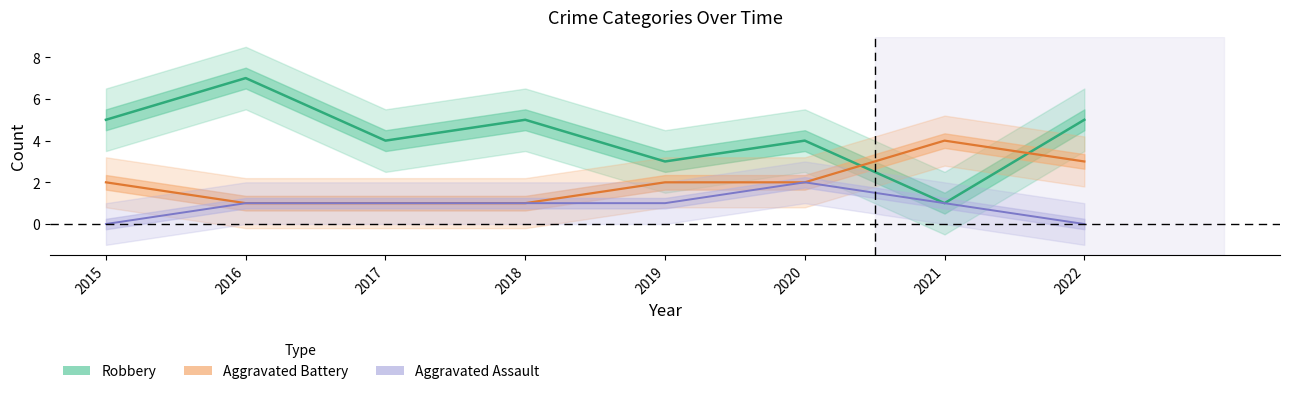

True or false: Aggravated Battery (Partial) has more than 0 interior local peaks.

True